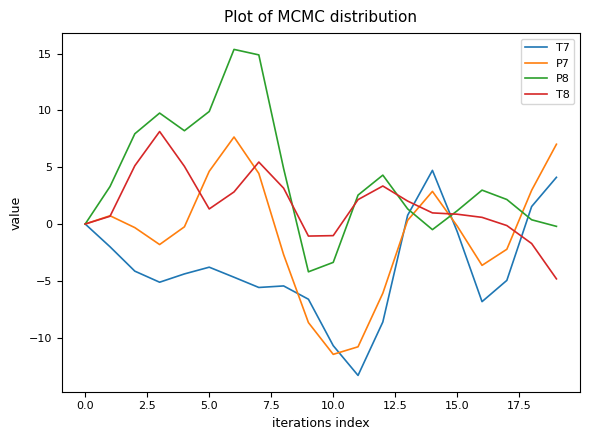

Count the number of categories in the chart.

20